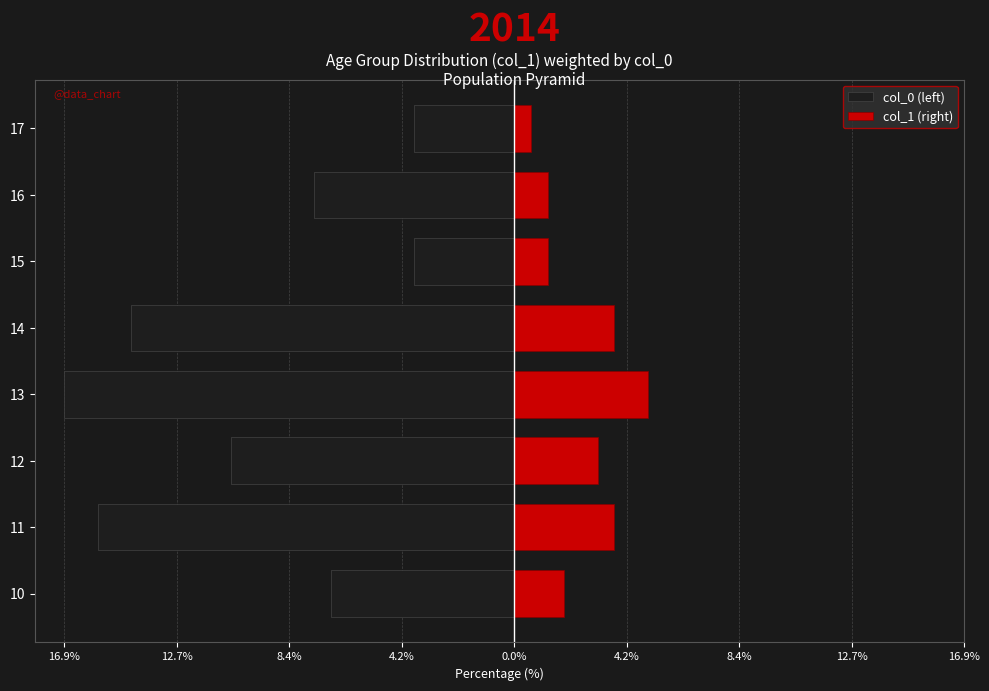

List the series in order of their peak value, lowest first.

col_0 (left), col_1 (right)